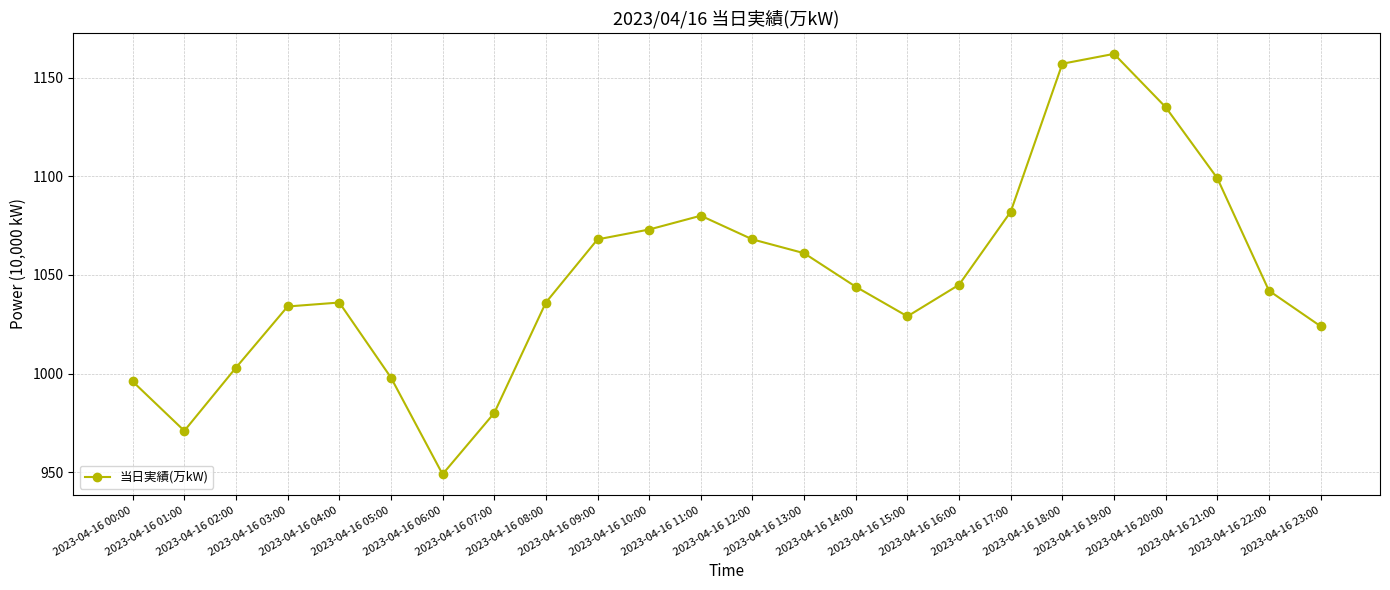

What is the sum of the values at 2023-04-16 14:00 and 2023-04-16 03:00?

2078